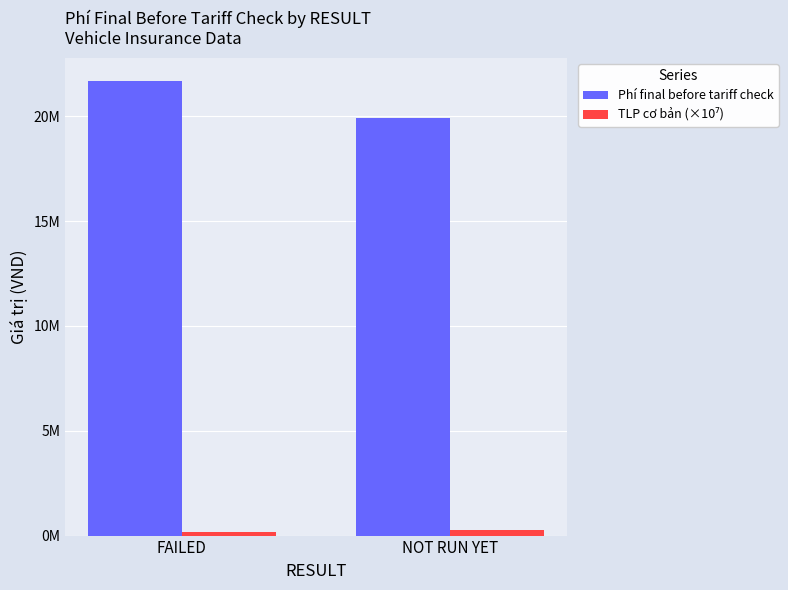

True or false: Phí final before tariff check has a value of 32958830.3 at NOT RUN YET.

False